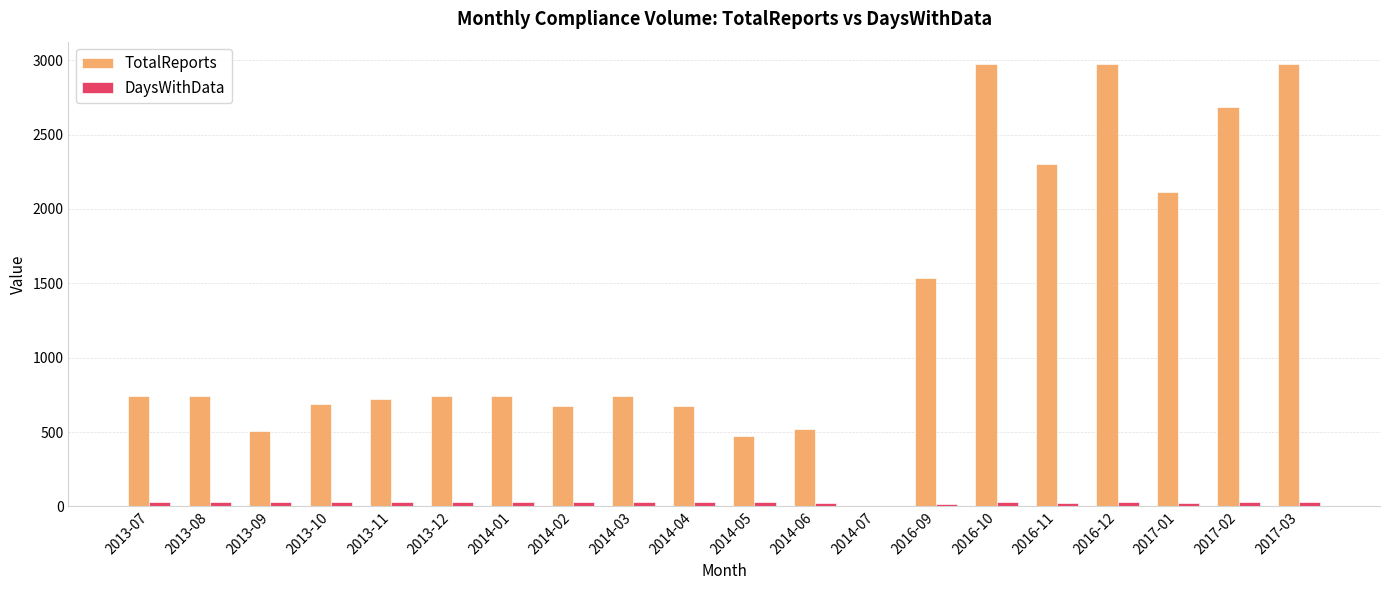

Where is TotalReports nearest to the value 1488?

2016-09